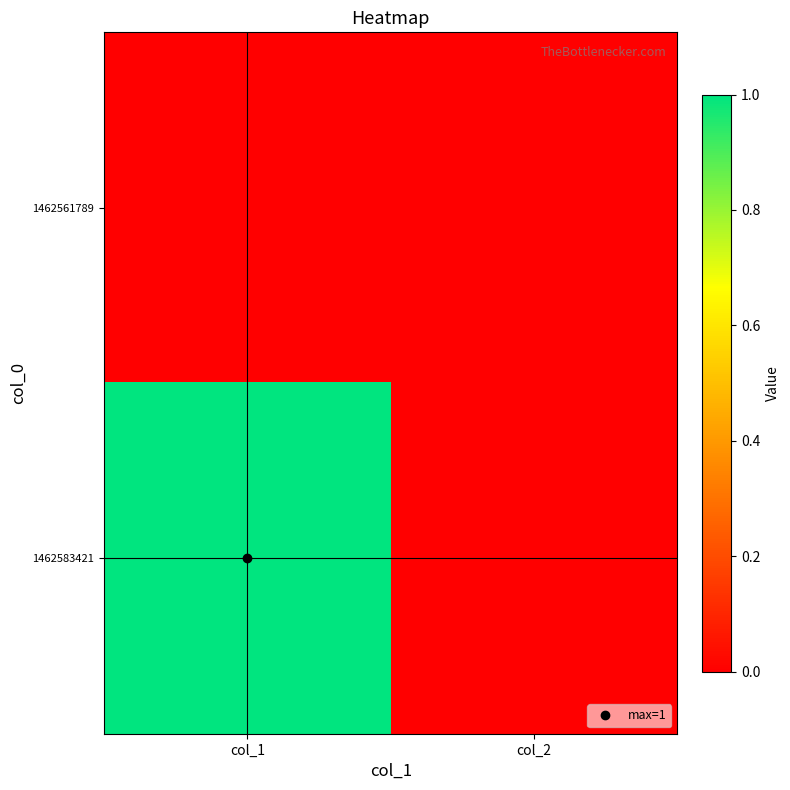

Which category has the highest value across all series?

col_1